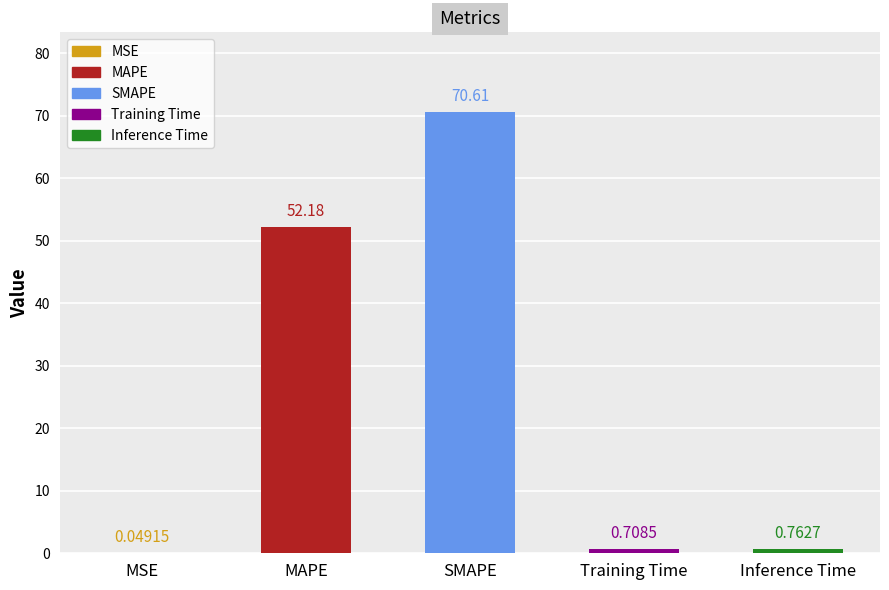

Where is the data nearest to the value 35?

MAPE